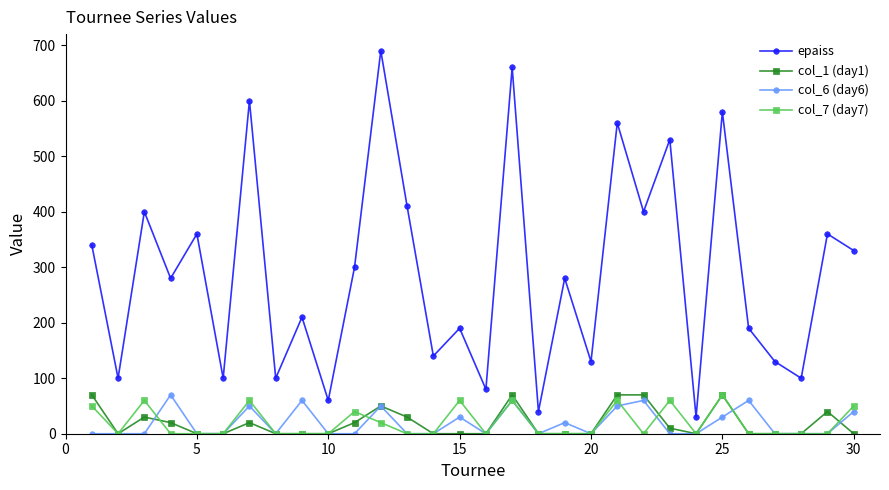

What is the greatest value displayed?

690